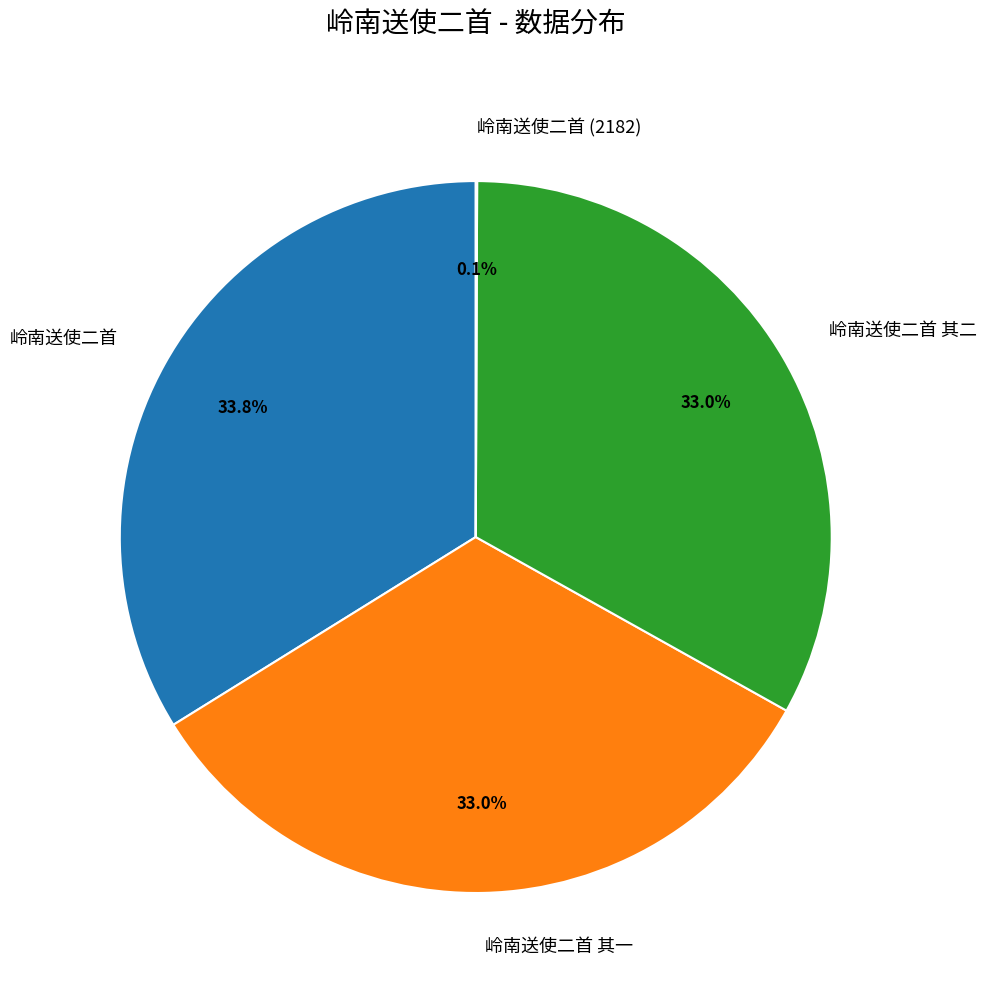

Which slice is the largest?

岭南送使二首